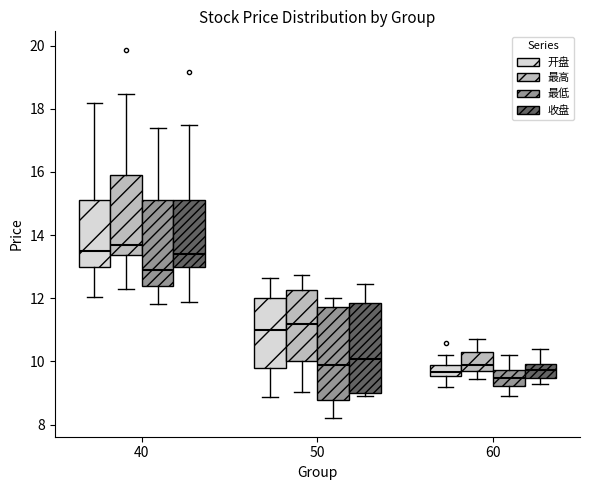

Reading left to right, read every box against the y-axis: the position of its median line, the range the box covers, and the ends of its whiskers. The values are not printed on the chart, so give them approximately, as read against the axis.

40 (开盘): median 13.6, box 13.0 to 15.2, whiskers 12.0 to 18.2
40 (最高): median 13.8, box 13.4 to 16.0, whiskers 12.4 to 18.4
40 (最低): median 13.0, box 12.4 to 15.2, whiskers 11.8 to 17.4
40 (收盘): median 13.4, box 13.0 to 15.2, whiskers 11.8 to 17.4
50 (开盘): median 11.0, box 9.8 to 12.0, whiskers 8.8 to 12.6
50 (最高): median 11.2, box 10.0 to 12.2, whiskers 9.0 to 12.8
50 (最低): median 9.8, box 8.8 to 11.8, whiskers 8.2 to 12.0
50 (收盘): median 10.0, box 9.0 to 11.8, whiskers 9.0 (just below the box's lower edge) to 12.4
60 (开盘): median 9.6 (inside the box), box 9.6 to 9.8, whiskers 9.2 to 10.2
60 (最高): median 9.8, box 9.6 to 10.4, whiskers 9.4 to 10.8
60 (最低): median 9.4, box 9.2 to 9.8, whiskers 9.0 to 10.2
60 (收盘): median 9.8, box 9.4 to 10.0, whiskers 9.4 (just below the box's lower edge) to 10.4